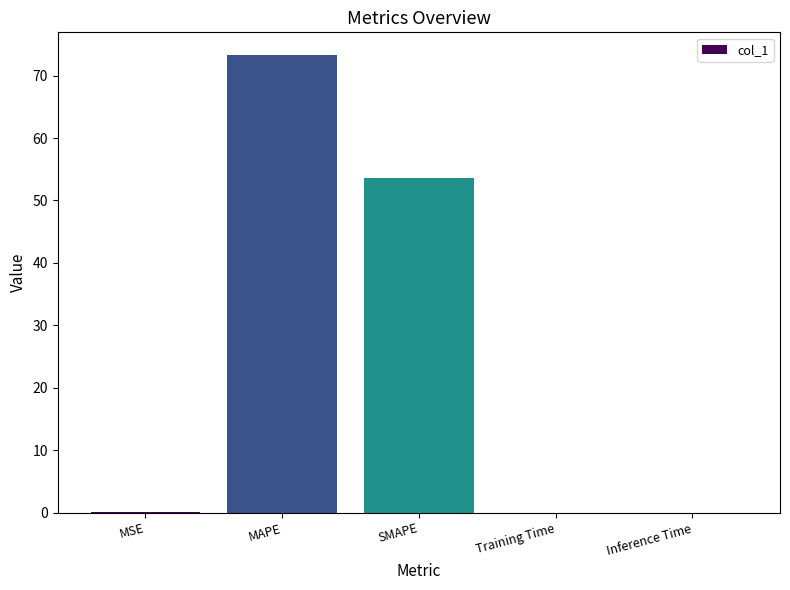

What is the change in value from MSE to Inference Time?

-0.1